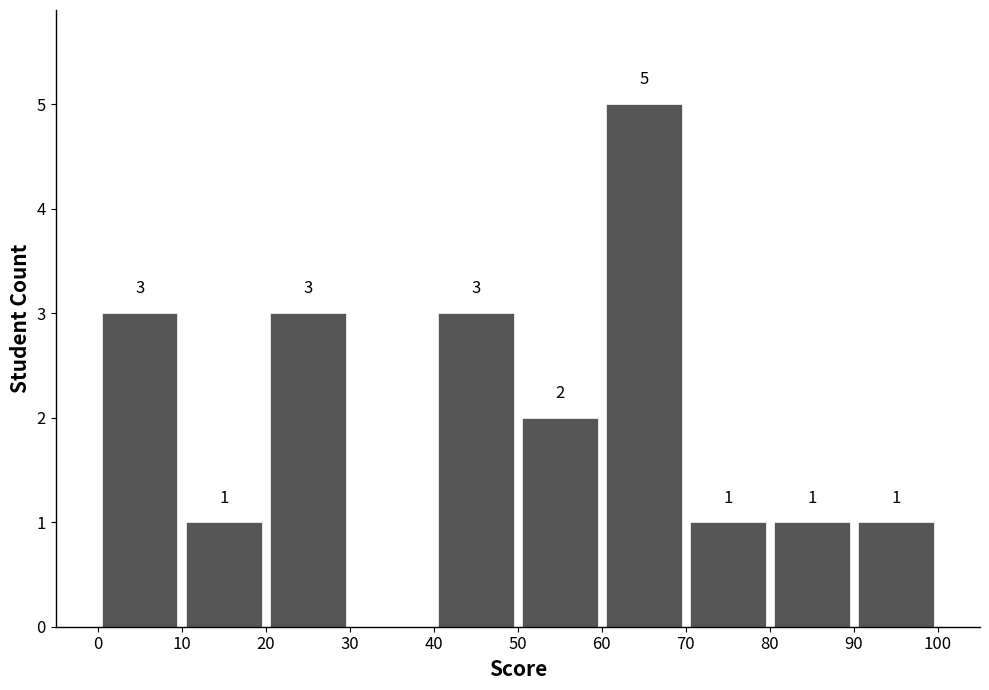

Which range on the x-axis has the tallest bar?

60 to 70